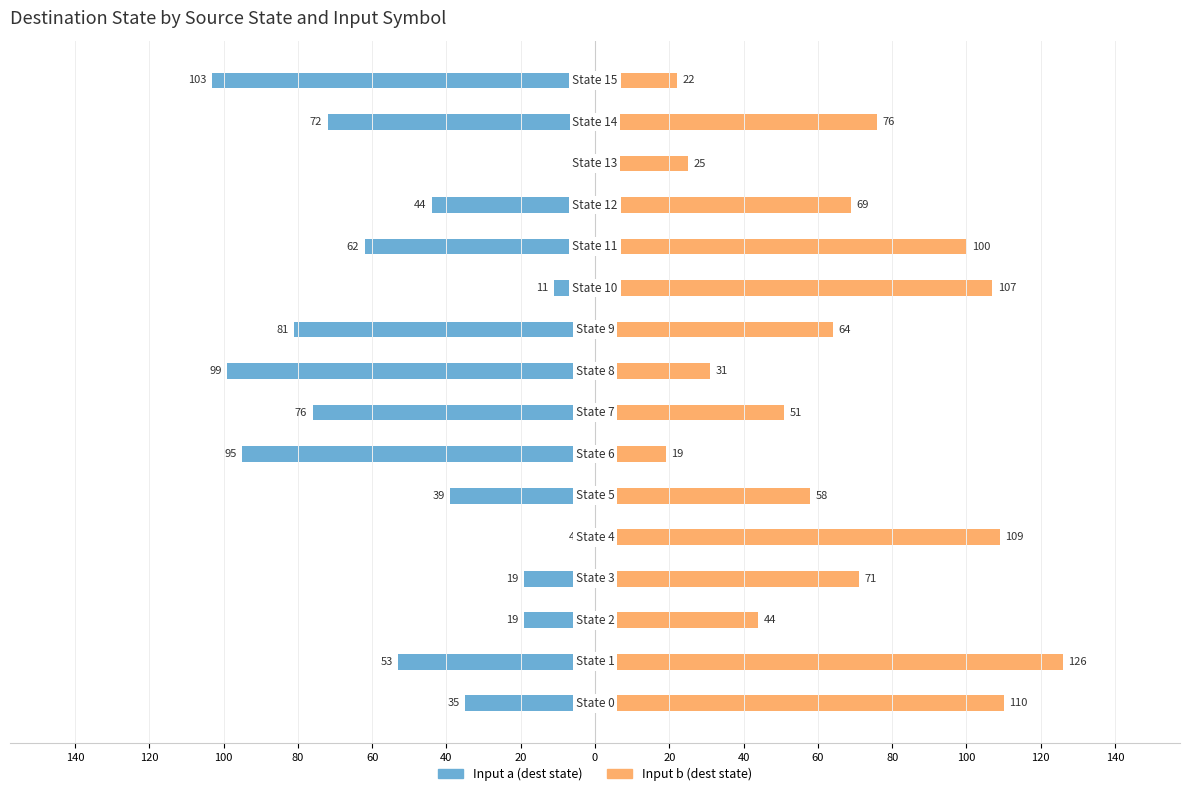

Reading left to right, what are all the values shown in this chart?

Input a (dest state): -35	-53	-19	-19	-4	-39	-95	-76	-99	-81	-11	-62	-44	-2	-72	-103
Input b (dest state): 110	126	44	71	109	58	19	51	31	64	107	100	69	25	76	22